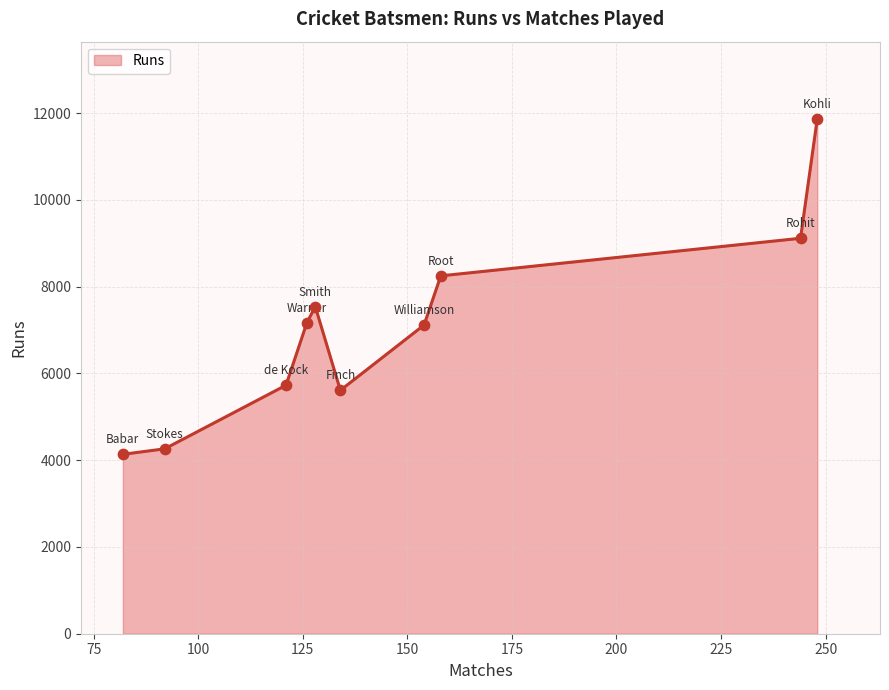

What is the greatest value displayed?

11867